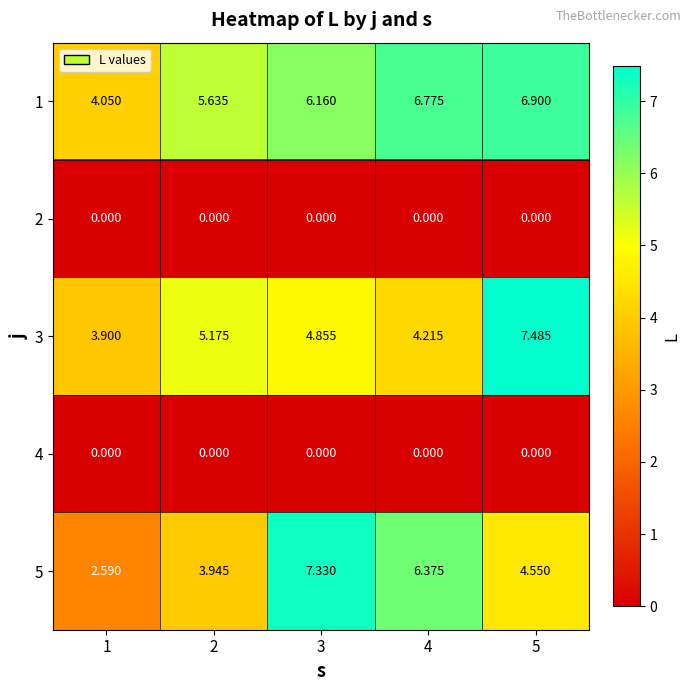

How many data points does each series have?

5